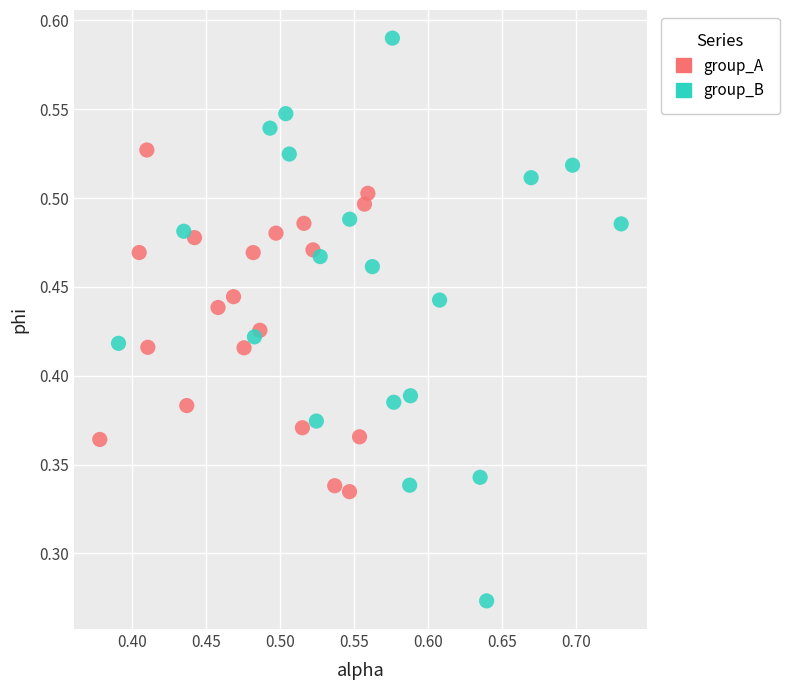

Which series reaches the minimum Y coordinate?

group_B